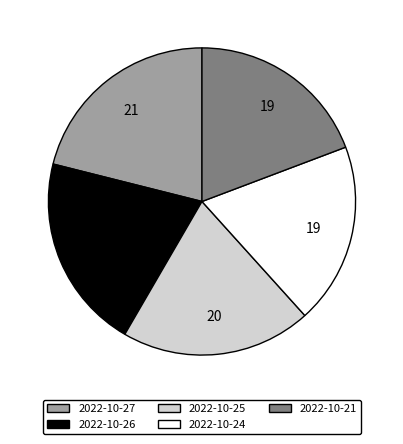

Between 2022-10-24 and 2022-10-26, which is larger?

2022-10-26